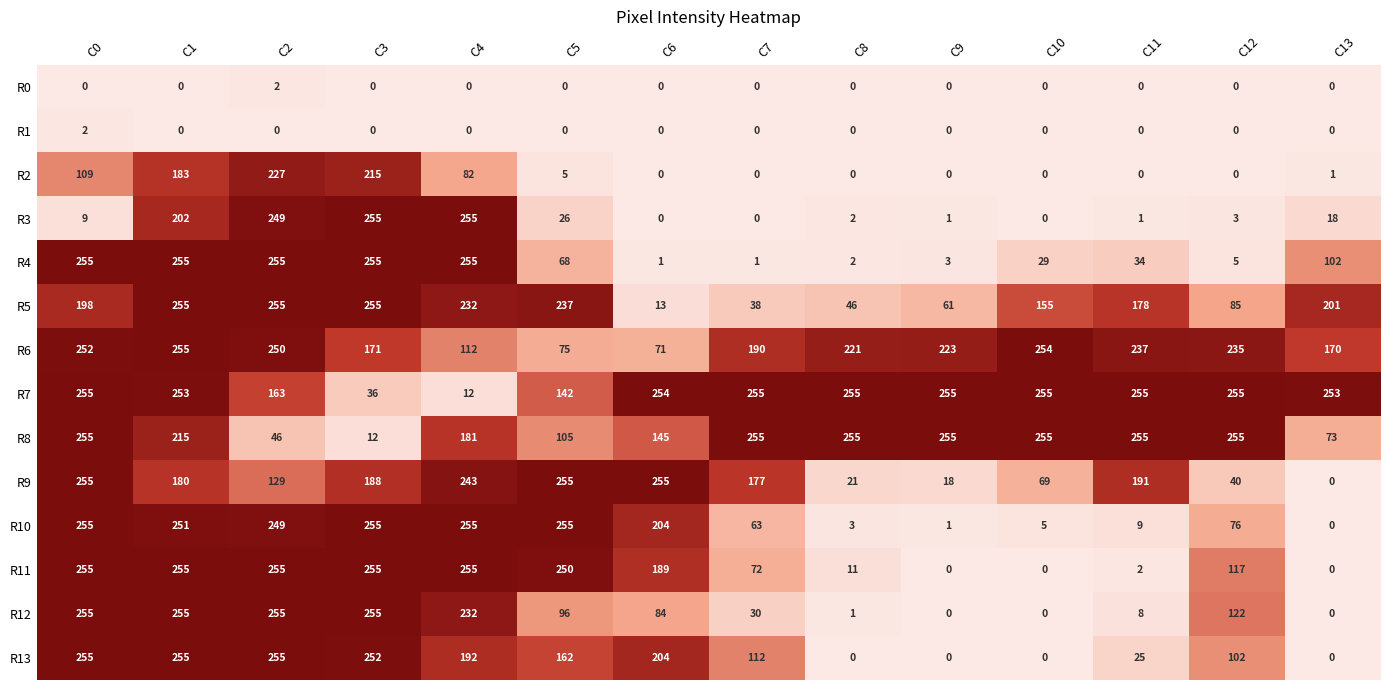

What is the difference between the highest and lowest values at C2?

255